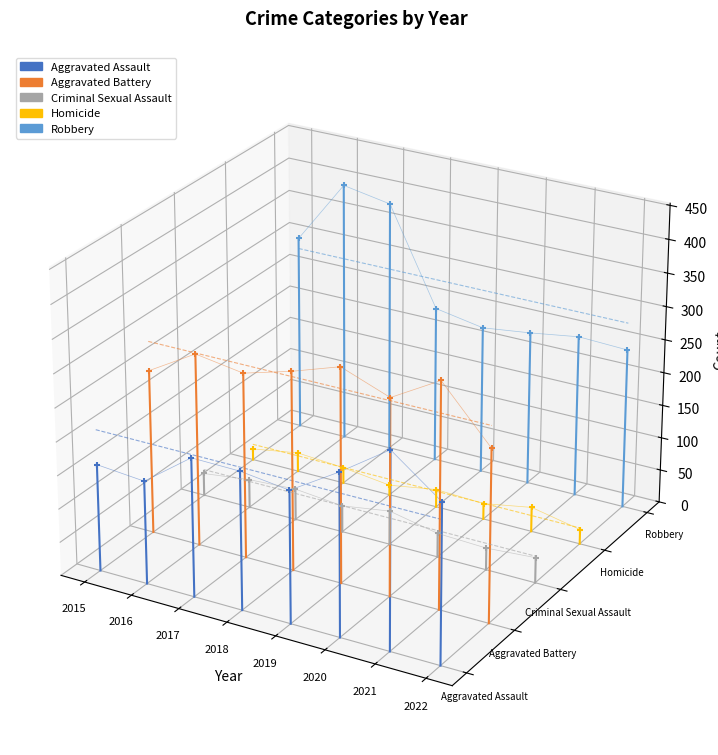

Which series has the largest total across all categories?

Robbery